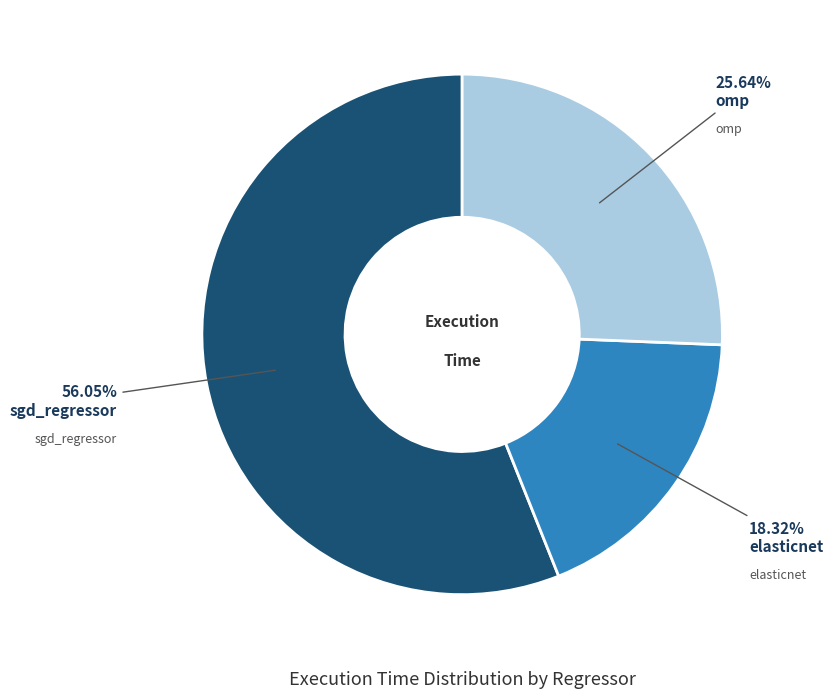

Is there any slice that represents more than half of the pie?

Yes